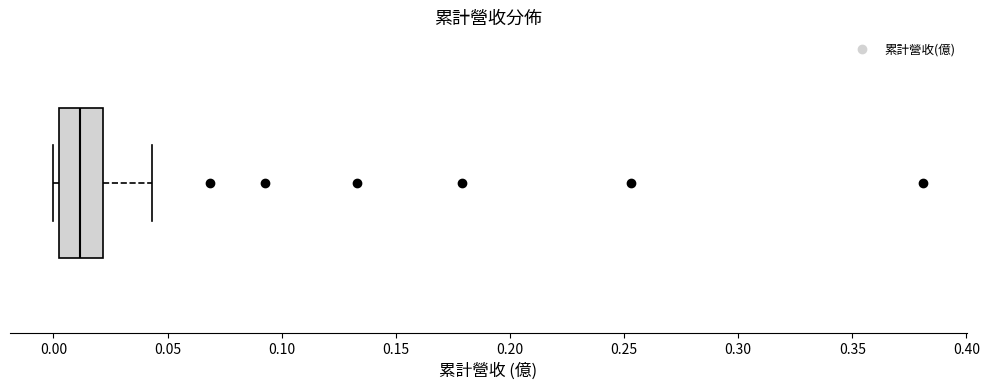

Where does the median line of the box sit on the x-axis? The values are not printed on the chart, so give them approximately, as read against the axis.

0.010